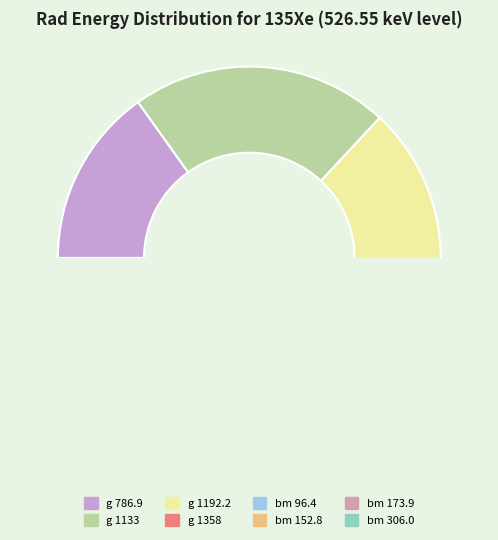

True or false: bm 152.8 accounts for 3% of the total.

True